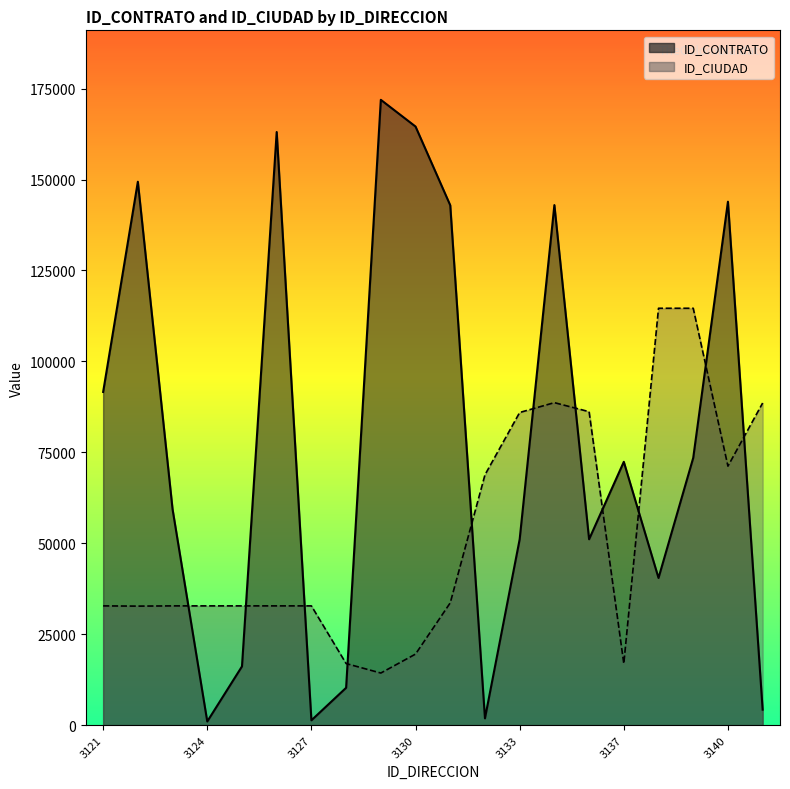

Reading left to right, extract all data points from this chart.

ID_CONTRATO: 91599.8	149385.6	59360.2	1012.1	16152.9	163057.9	1329.6	10271.2	171907.8	164561.4	142911.4	1871.1	51099.9	142967.2	51099.9	72390.8	40462.1	73477.5	143898.9	4261.9
ID_CIUDAD: 32785.8	32722.0	32785.8	32785.8	32785.8	32785.8	32785.8	16931.4	14326.8	19536.1	33621.9	68811.8	85954.2	88657.8	86174.3	16931.4	114605.2	114605.2	71201.6	88558.9